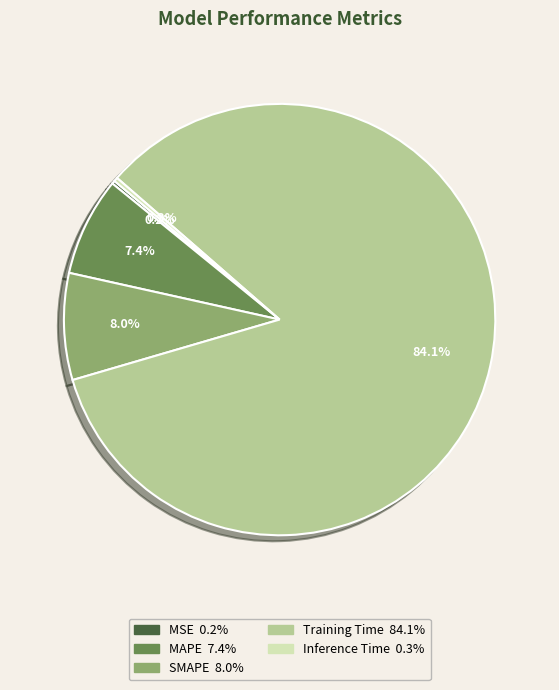

Between Inference Time and SMAPE, which is larger?

SMAPE